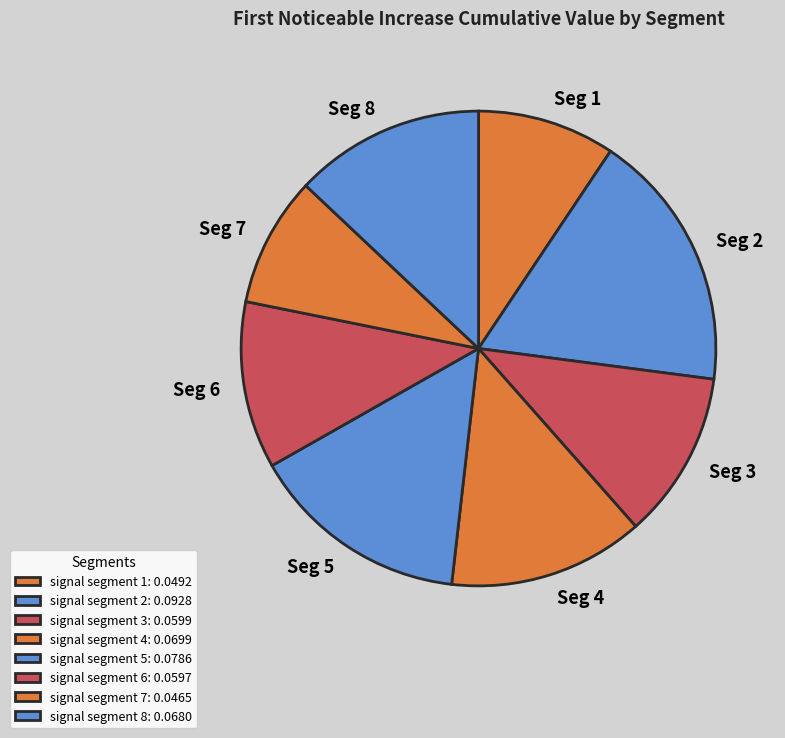

Does signal segment 8 represent more than half of the total?

No